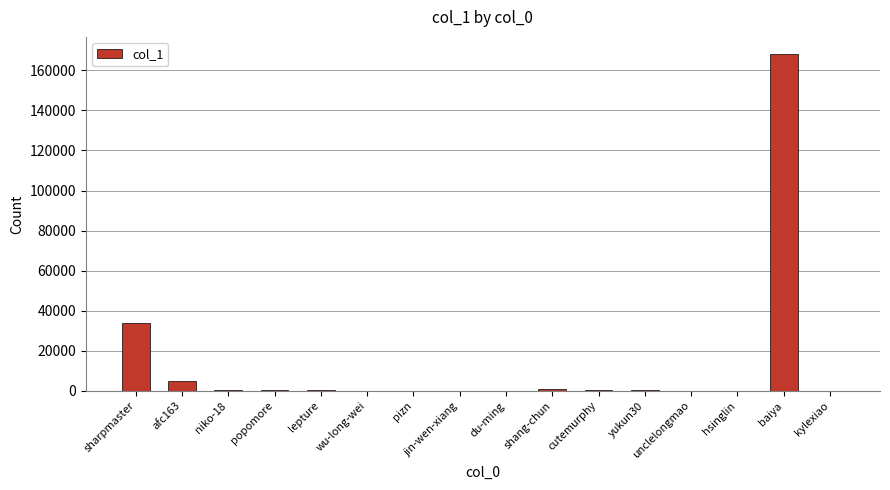

What is the sum of all values?

210747